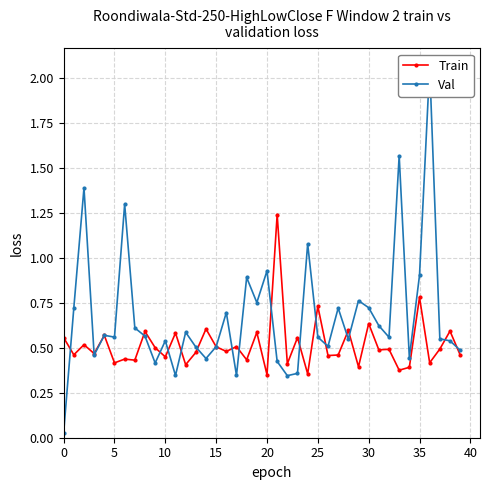

True or false: Train has more than 0 points higher than both neighbors.

True